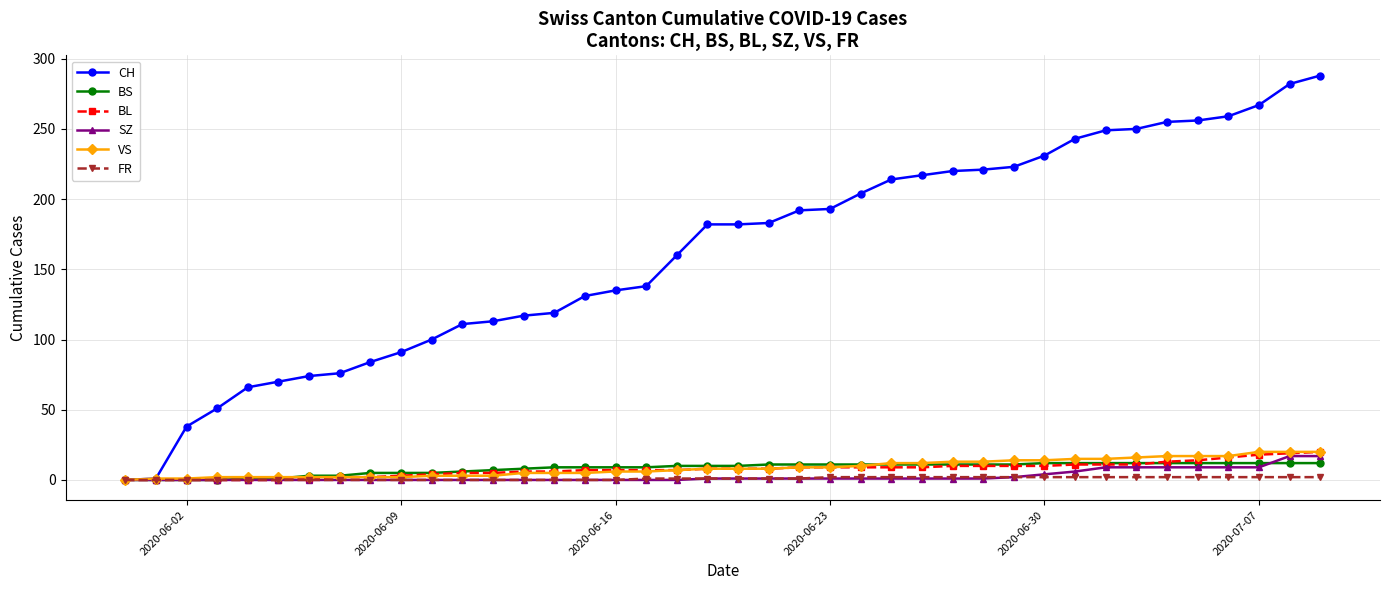

At how many categories does at least one series exceed 195?

16